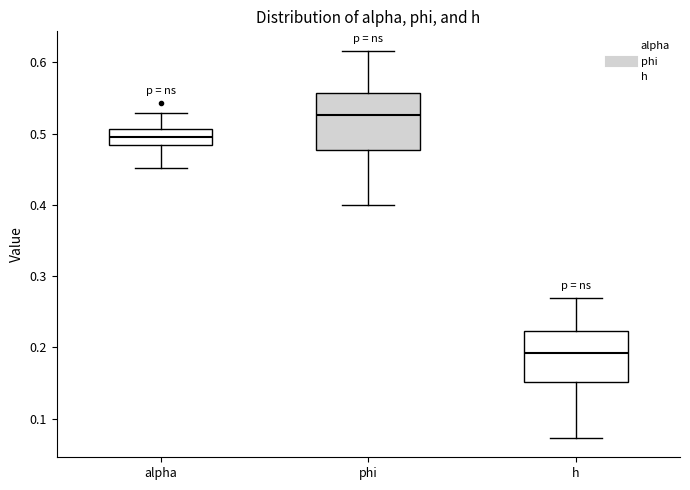

Where is the upper edge of the box for h on the y-axis? The values are not printed on the chart, so give them approximately, as read against the axis.

0.22